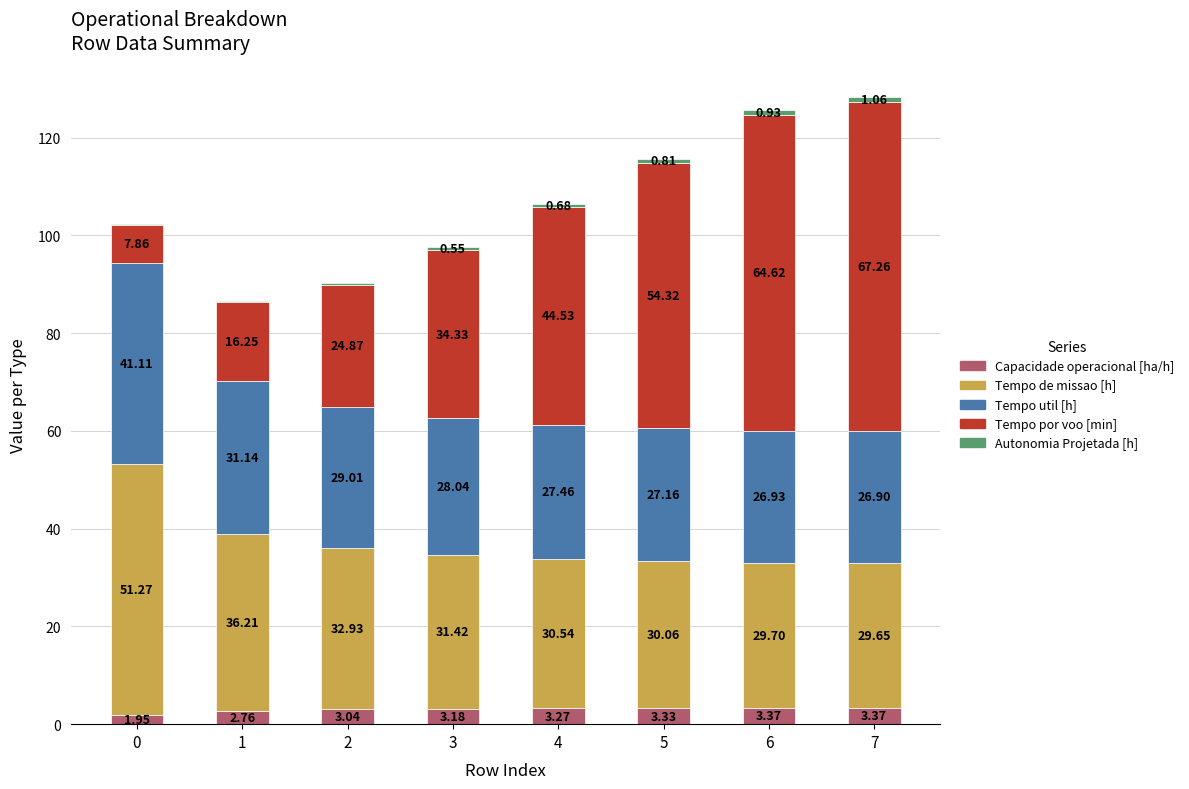

At which category is the sum across all series the highest?

7